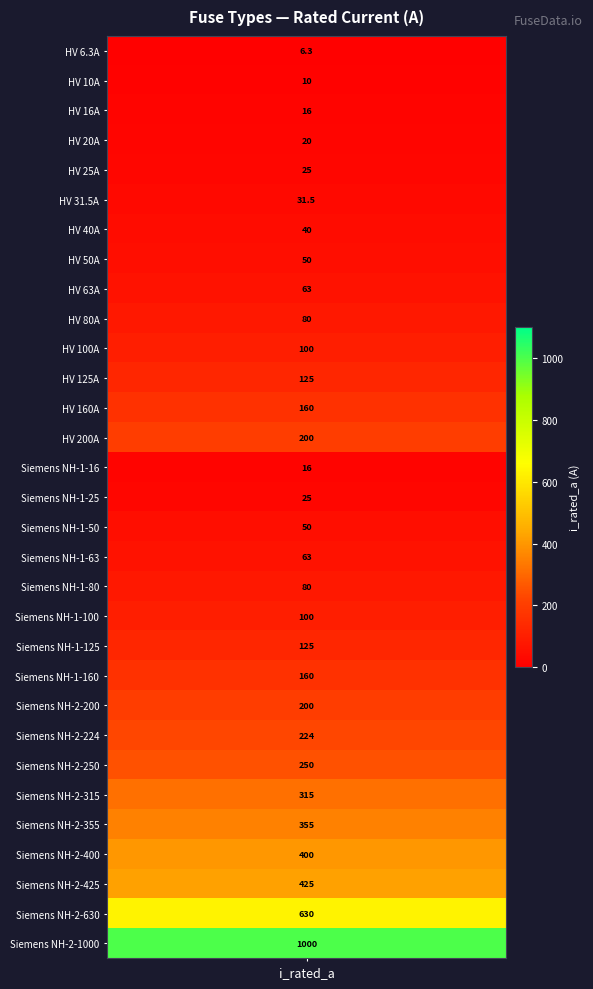

Approximately how many times larger is the value at 12 compared to 27?

0.4